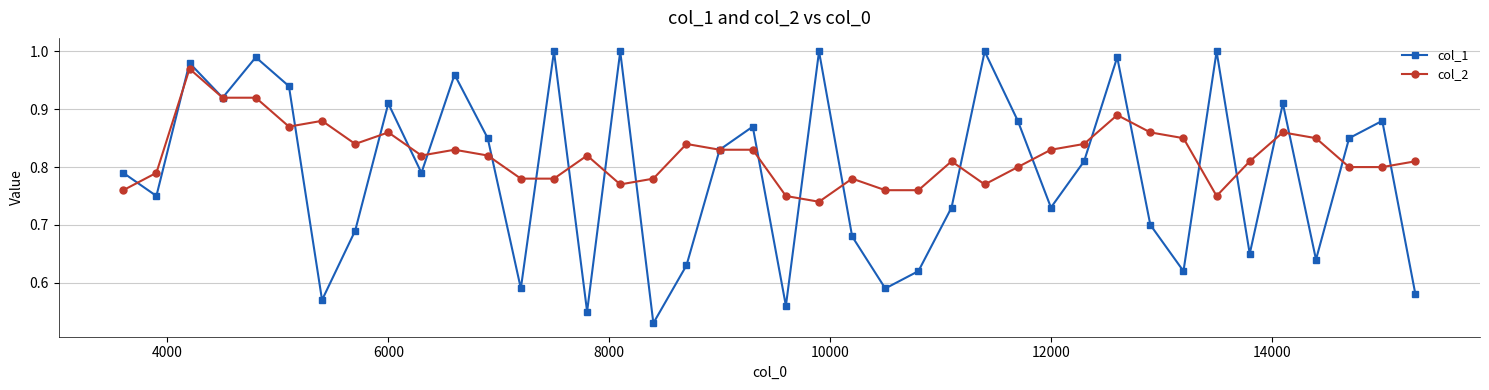

True or false: col_1 and col_2 cross at least once.

True